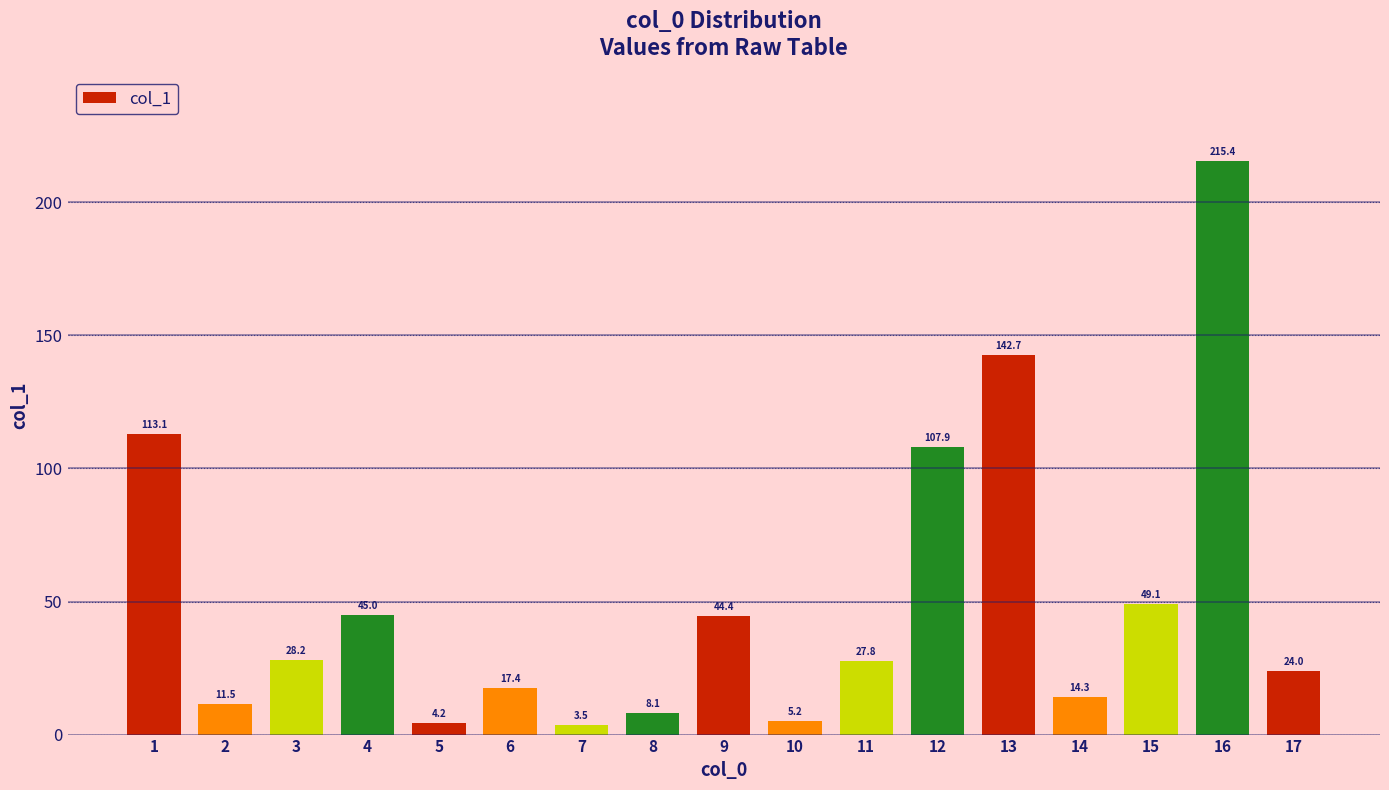

What is the difference between the values at 12 and 5?

103.7